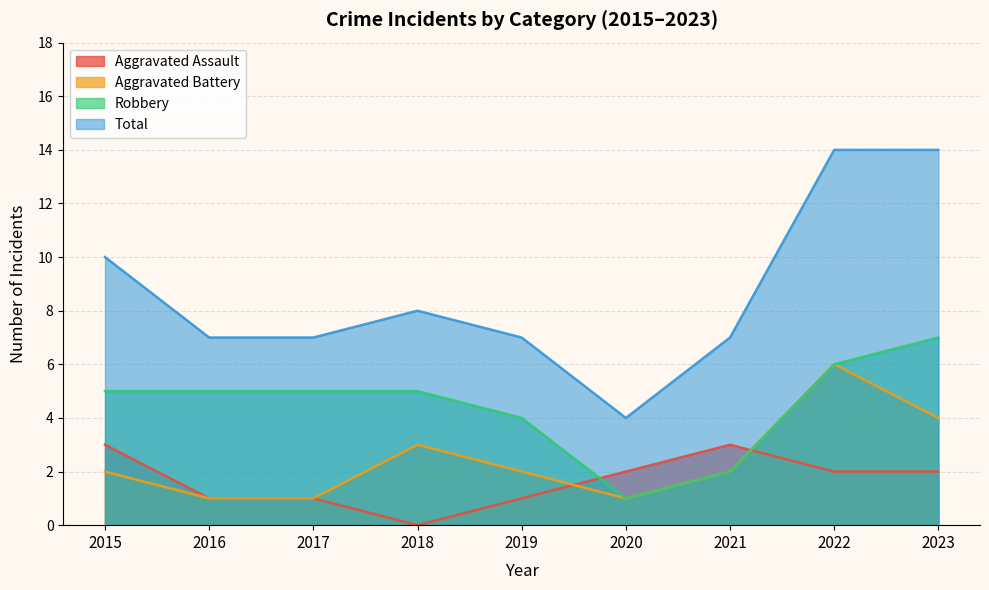

Between 2016 and 2020, which is larger?

2020